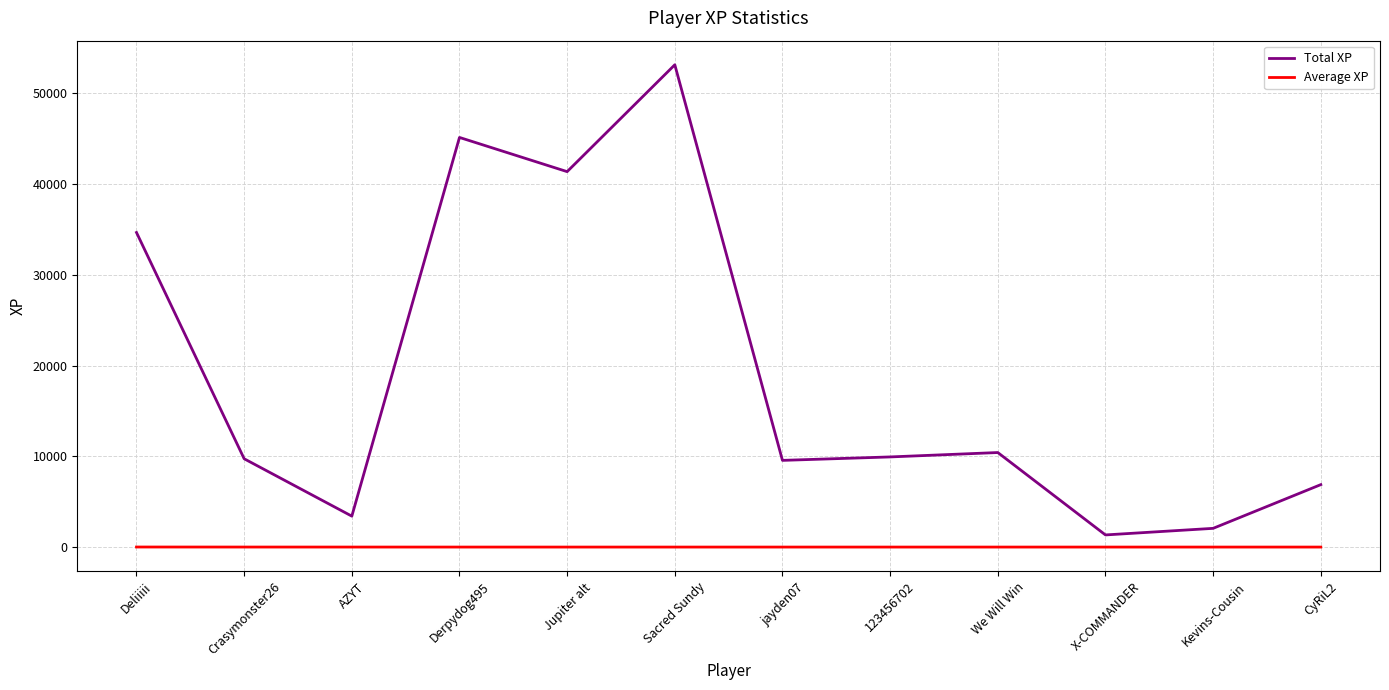

Is the value of Average XP at AZYT greater than the value of Total XP at Derpydog495?

No